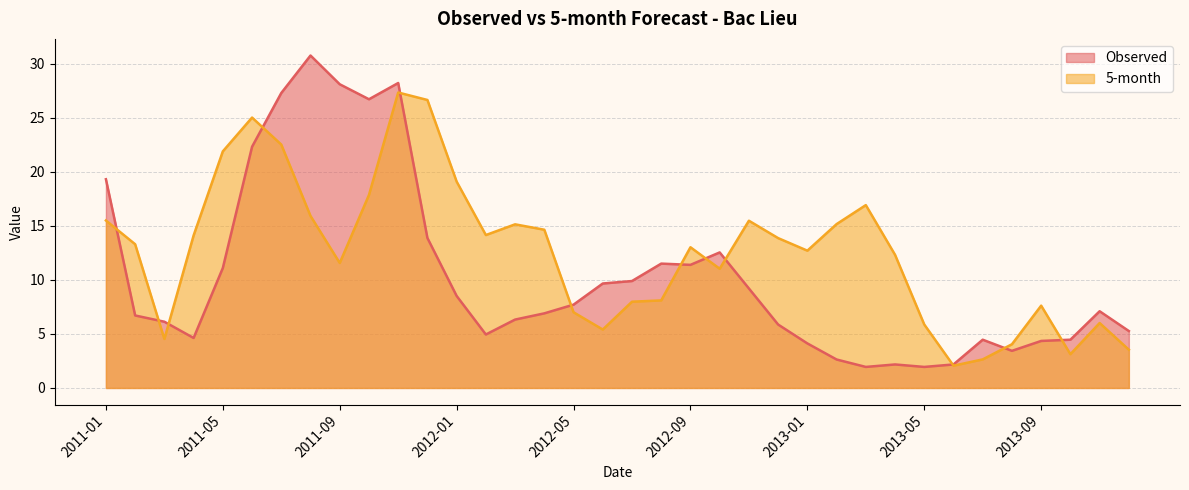

What is the difference between the maximum and minimum values in the Observed series?

28.8